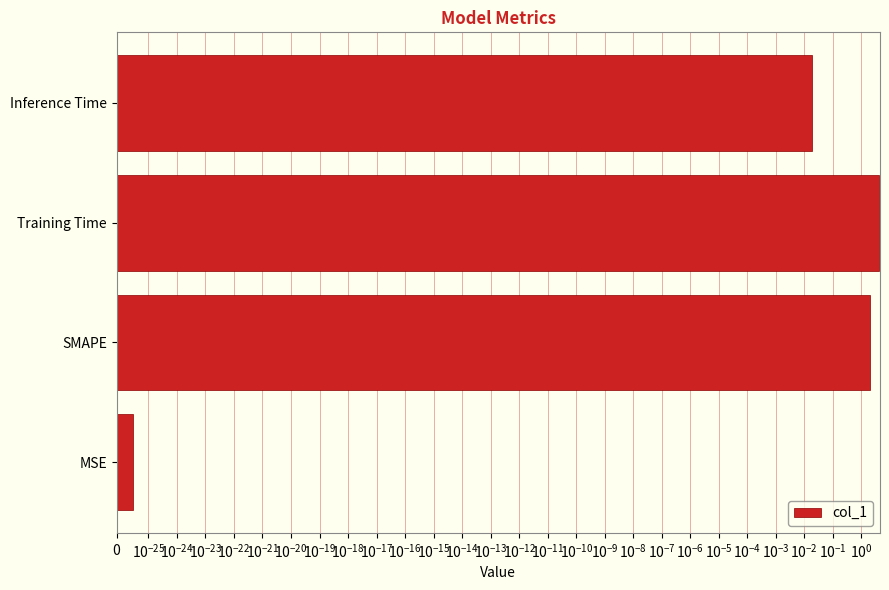

What is the maximum value shown in the chart?

4.3